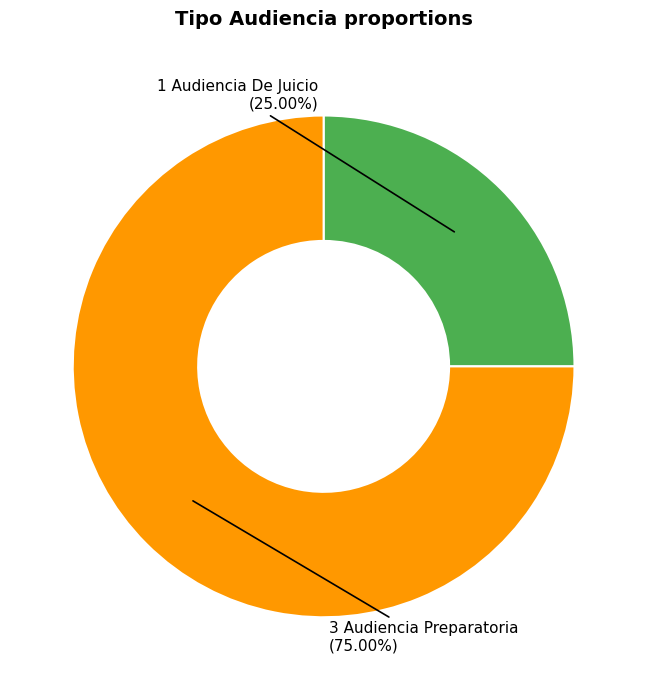

Is there a majority slice in this chart?

Yes